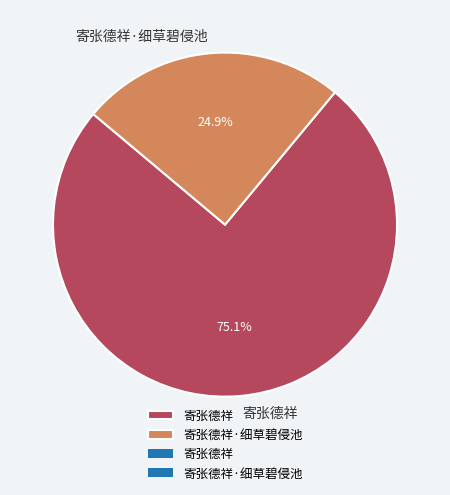

What percentage is the 寄张德祥·细草碧侵池 slice, to the nearest percent?

25%